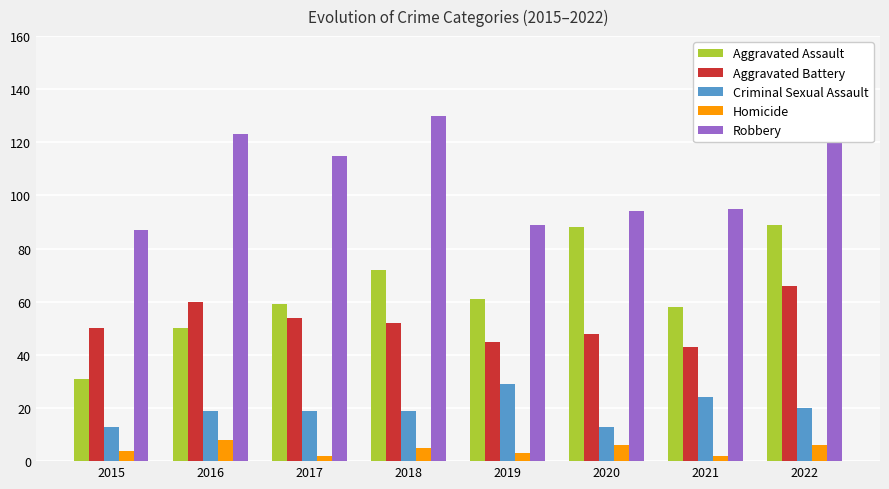

What is the approximate value of Aggravated Assault at 2015, to the nearest 5?

30